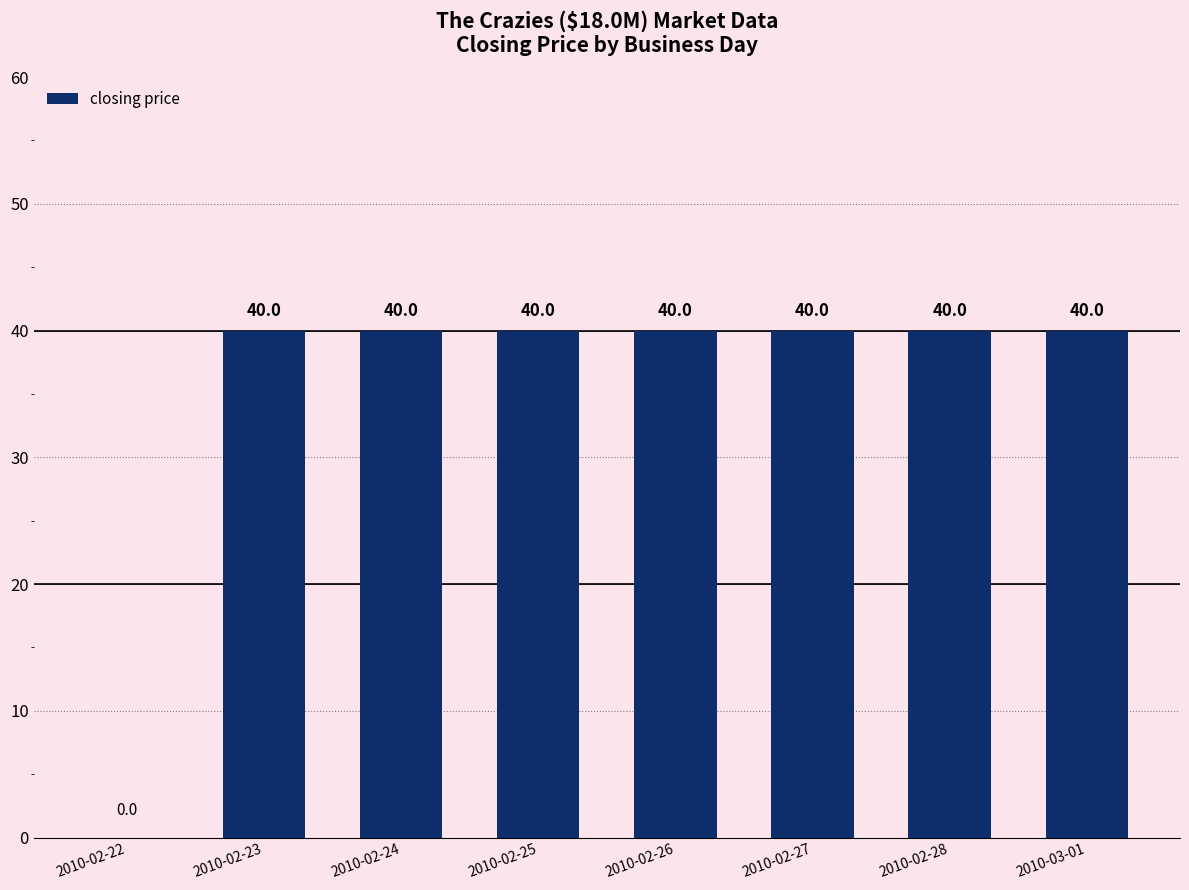

What is the sum of all values?

280